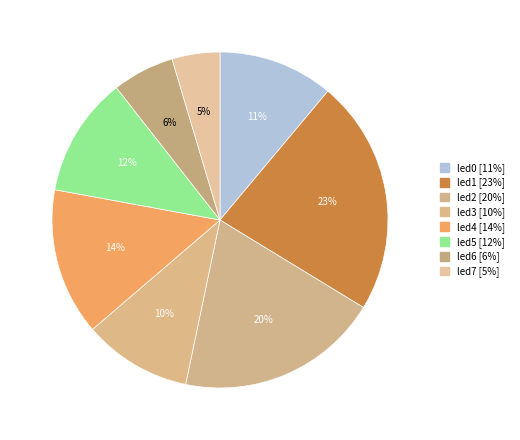

Count the number of slices in the pie.

8